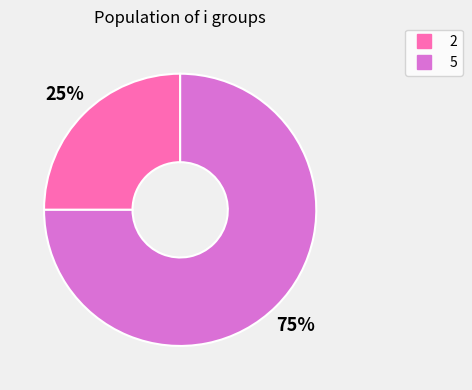

Does any single category account for the majority?

Yes